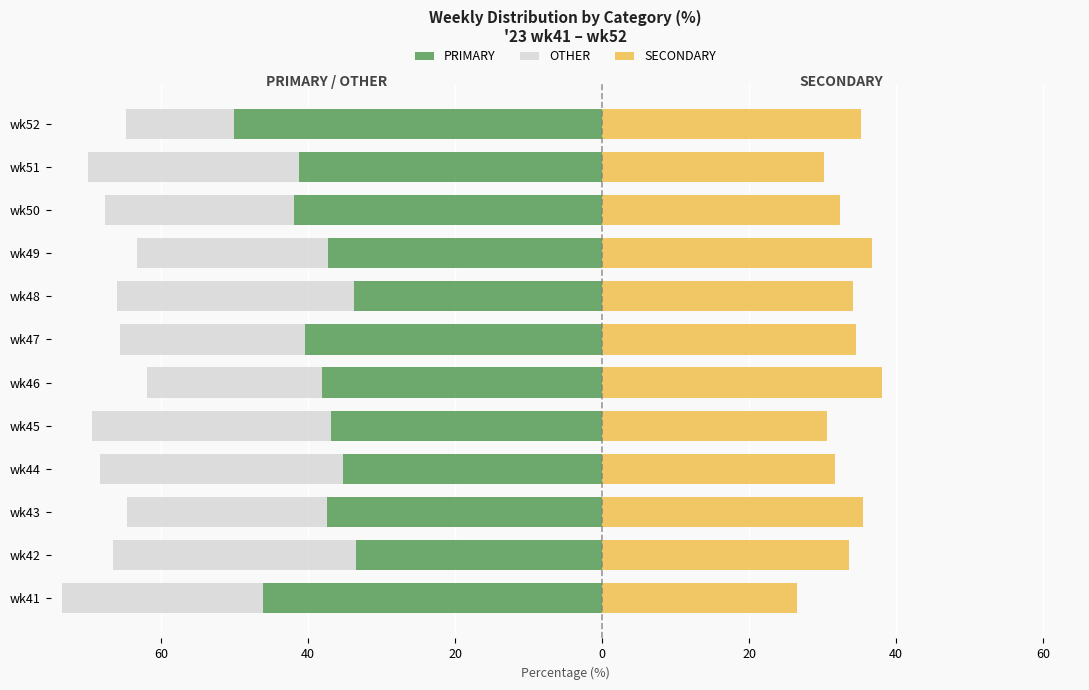

True or false: PRIMARY has a value of -89.6 at wk52.

False